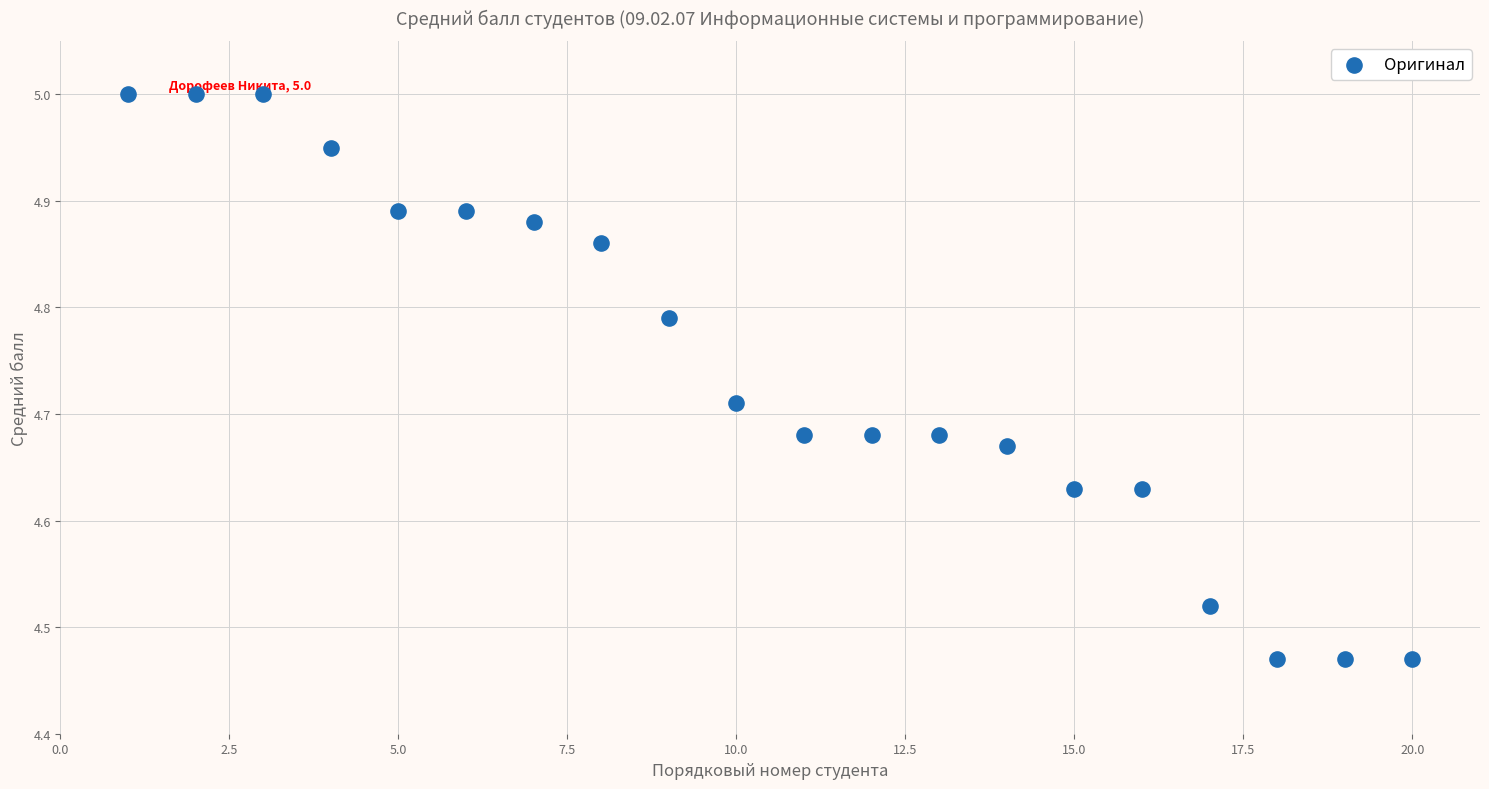

What is the range of X values (max minus min)?

19.0